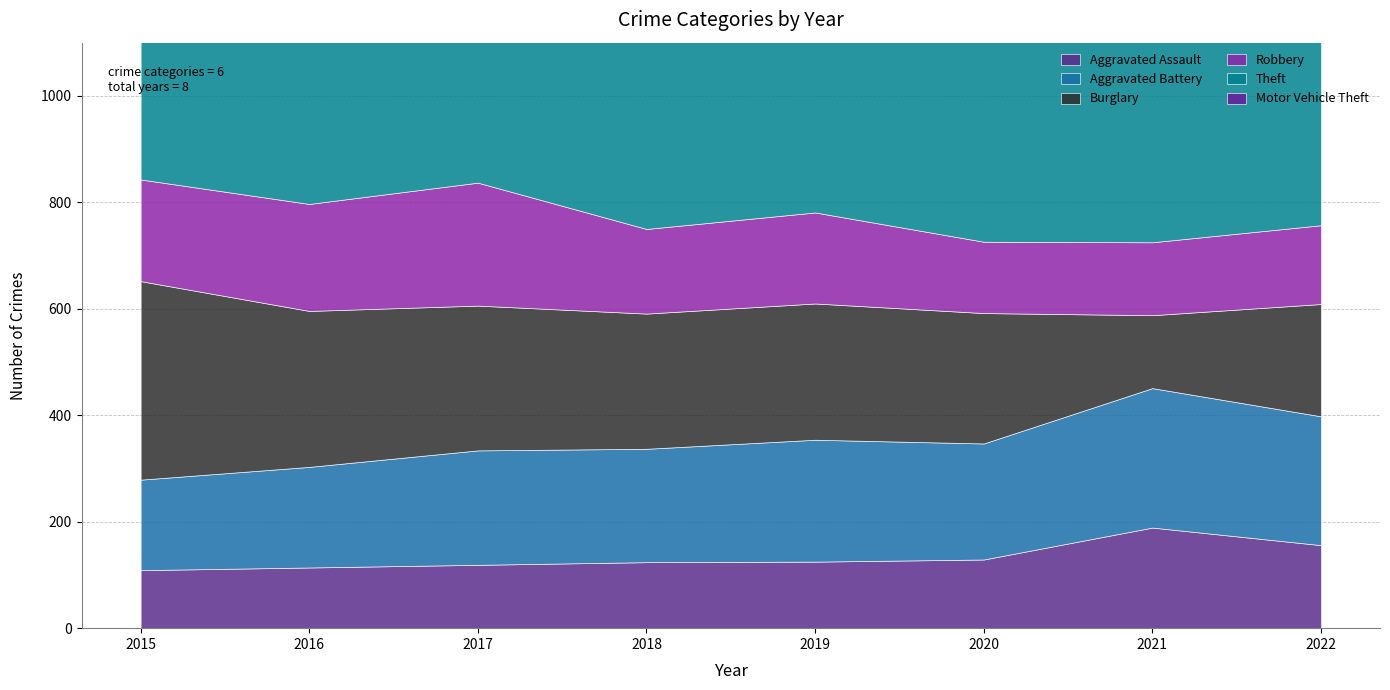

Which series has the largest range (max minus min)?

Theft